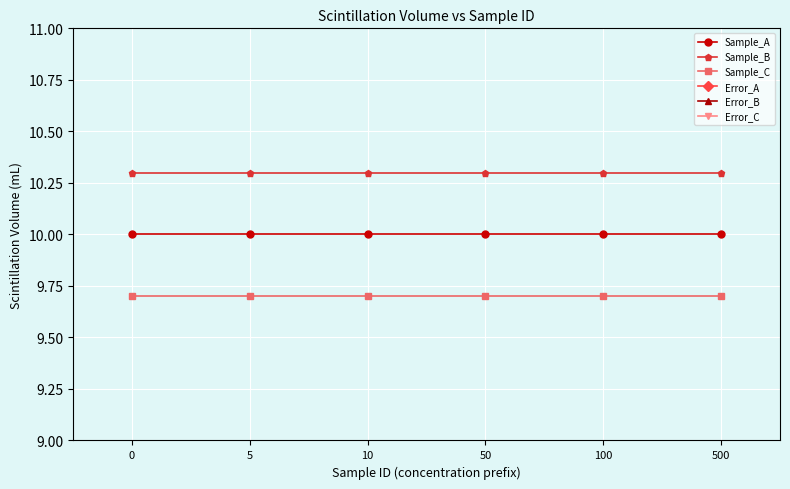

True or false: Sample_A and Error_C intersect in this chart.

False